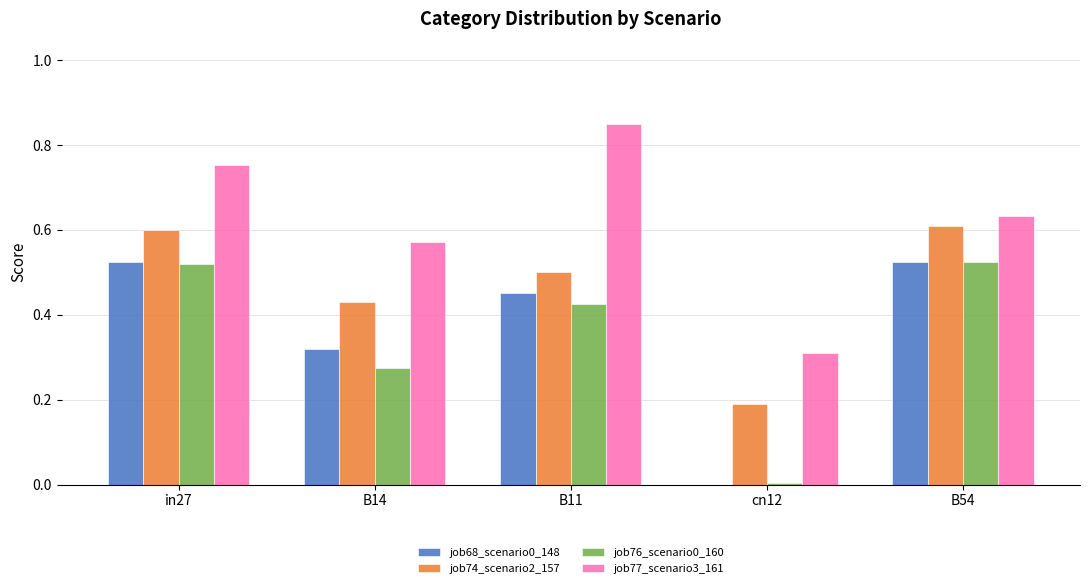

At which label is job68_scenario0_148 closest to 0?

cn12